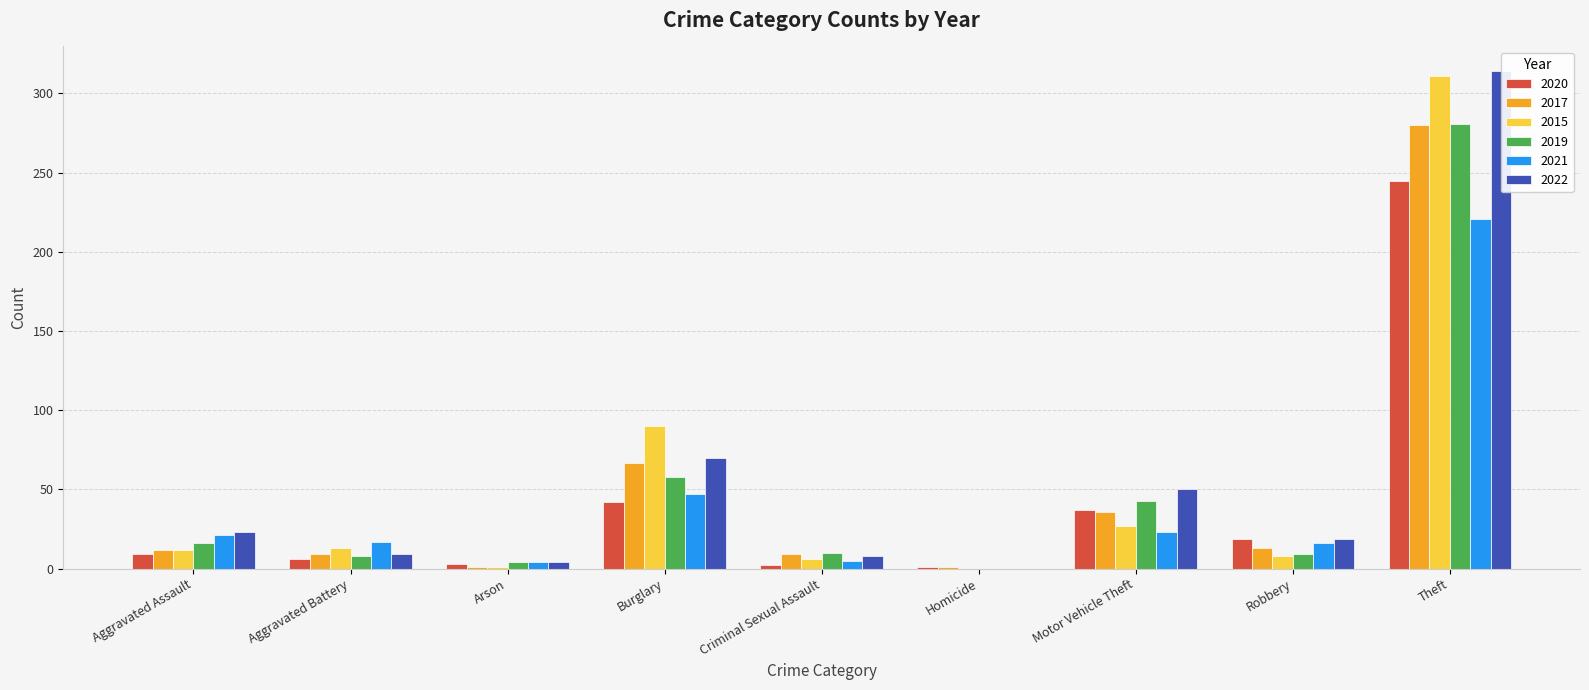

Are the bars horizontal?

No